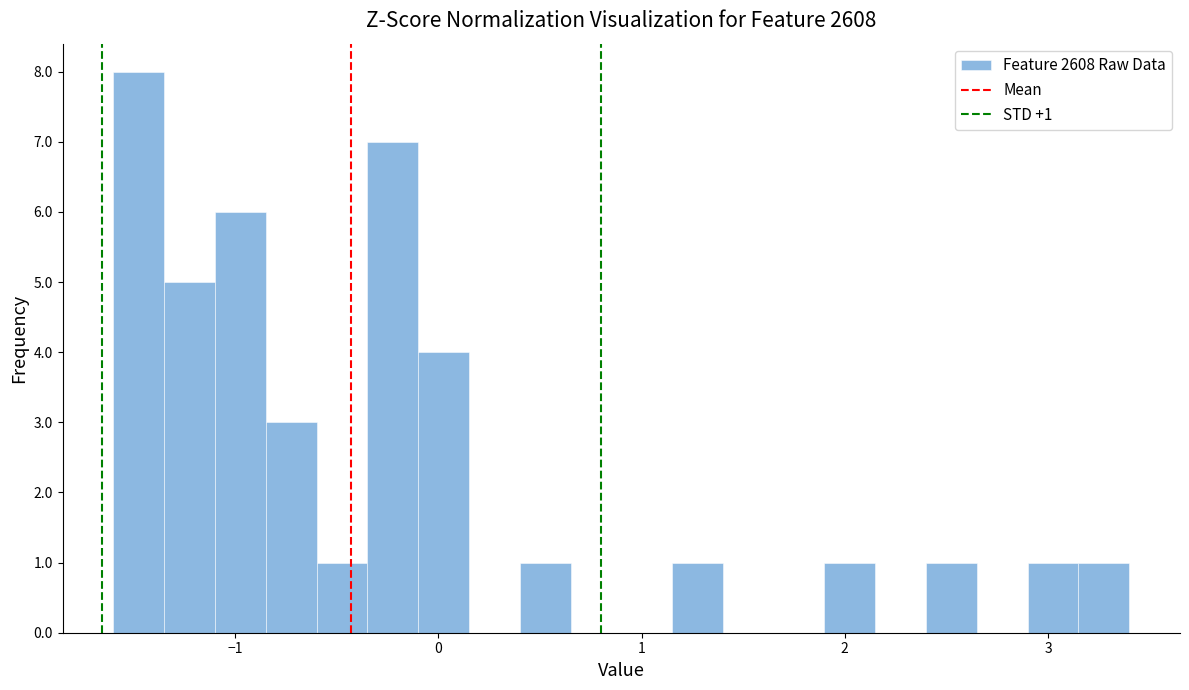

Read against the x-axis, roughly where is the centre of the tallest bar?

-1.5